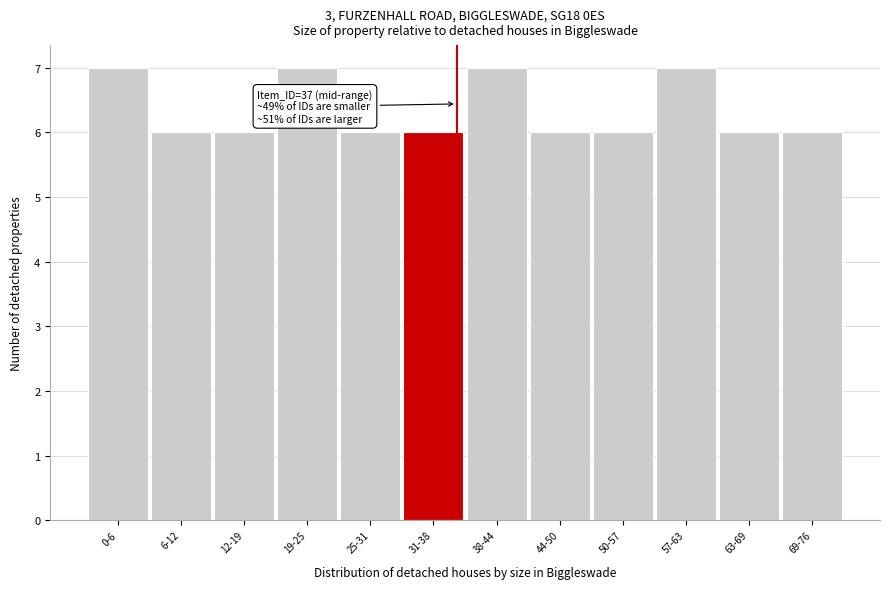

Reading right to left, what are all the values shown in this chart?

6	6	7	6	6	7	6	6	7	6	6	7